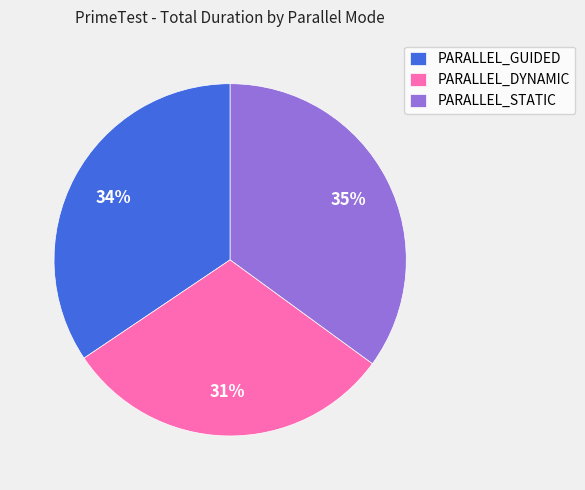

To the nearest percent, what is the difference between the largest and smallest slice percentages?

4%